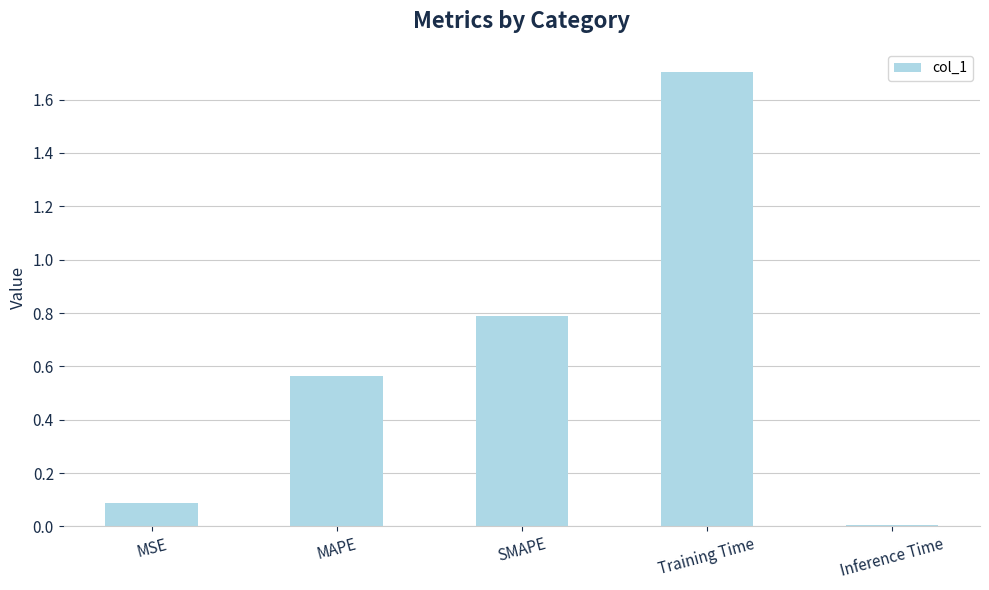

What is the value of the 3rd bar from the left?

0.8